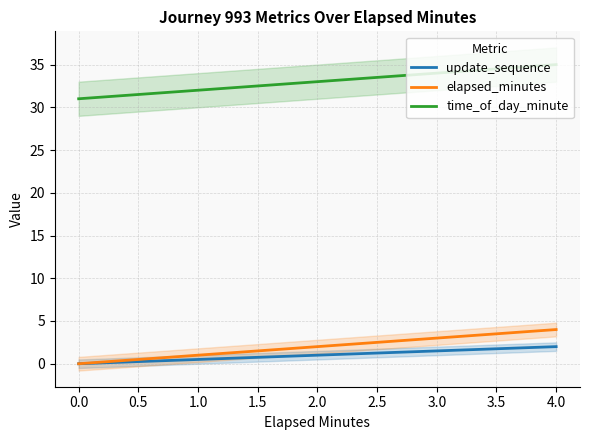

What are all the series names shown in the legend?

update_sequence, elapsed_minutes, time_of_day_minute